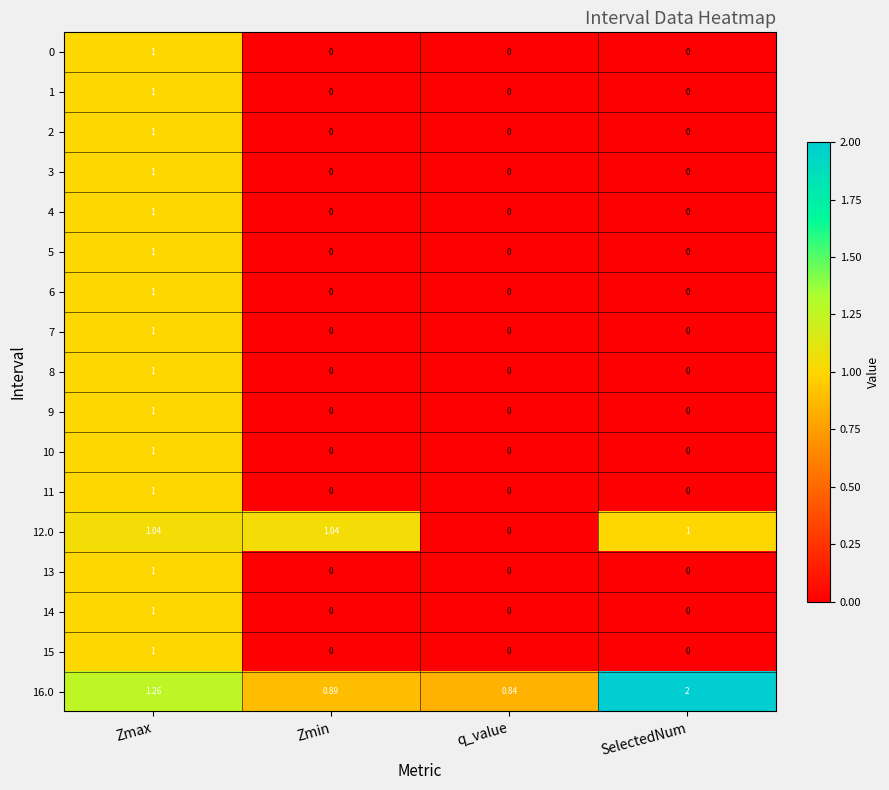

At which category is the sum across all series the highest?

Zmax